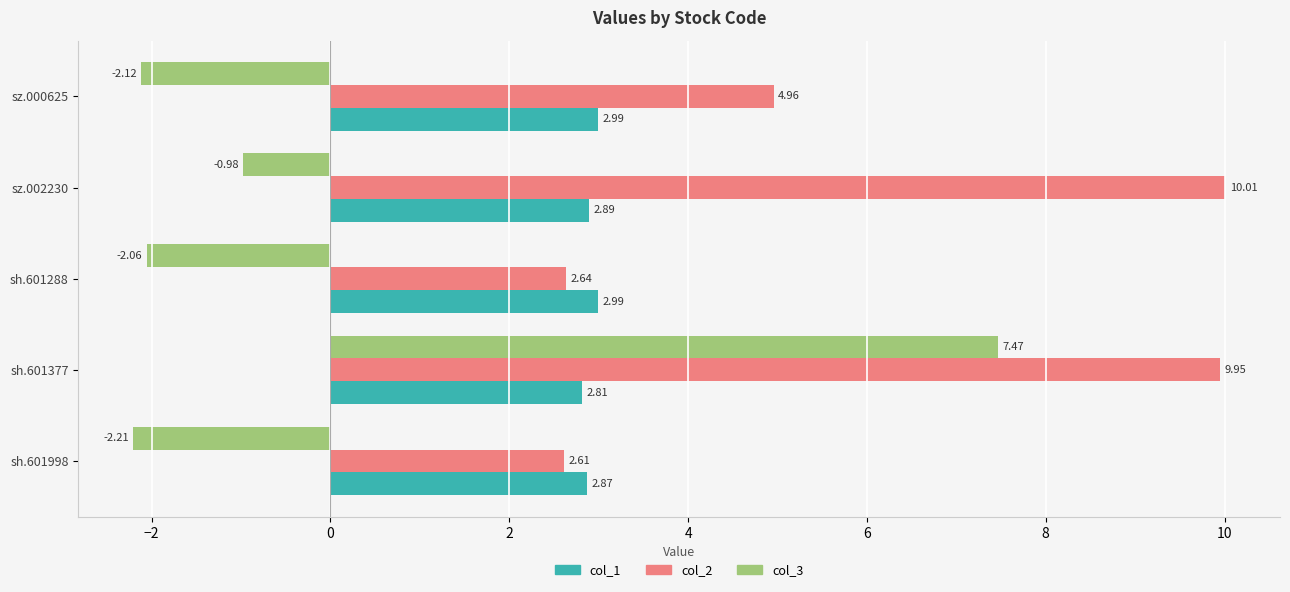

Rank the categories by col_3 value from highest to lowest.

sh.601377, sz.002230, sh.601288, sz.000625, sh.601998